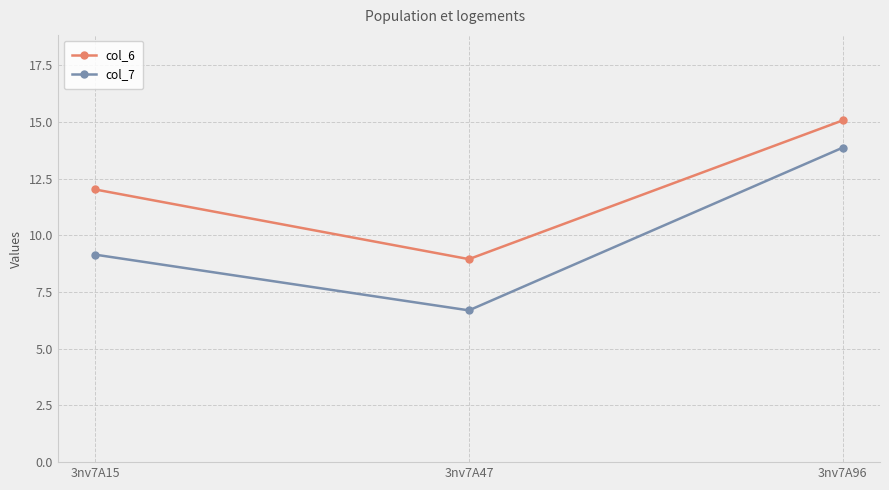

What is the spread (max minus min) of values at 3nv7A47?

2.3